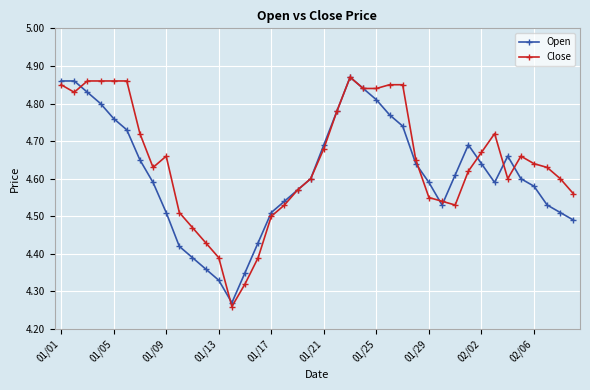

Which series has the largest range (max minus min)?

Close